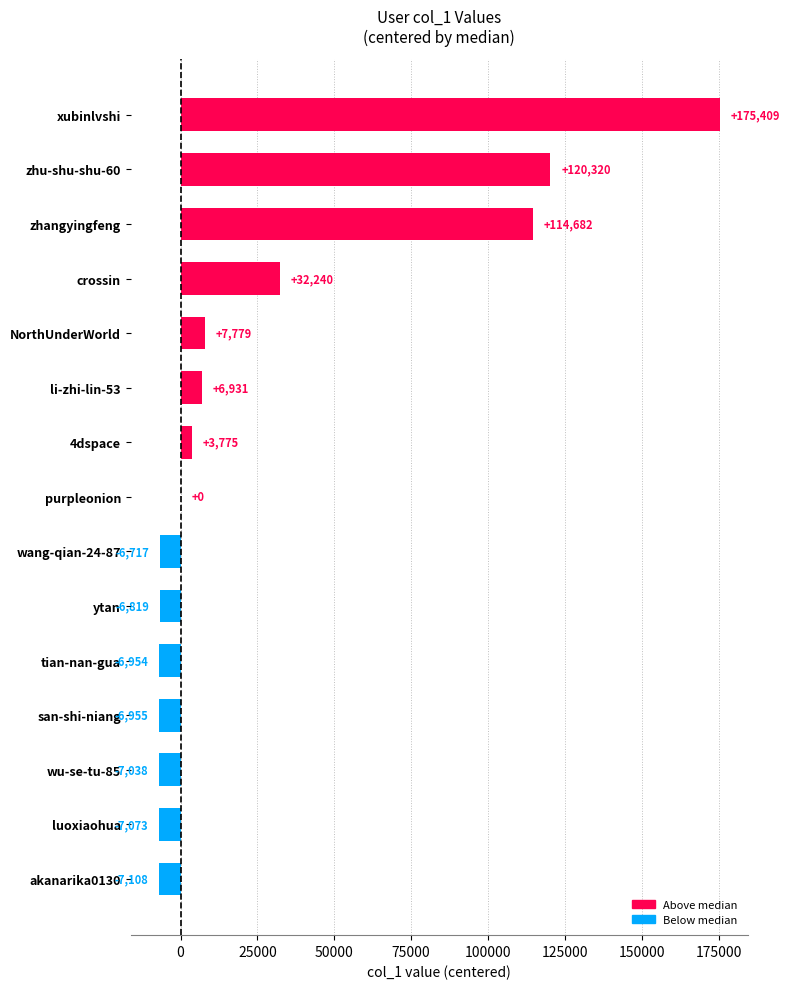

Read the value at zhu-shu-shu-60, to the nearest 10.

120320